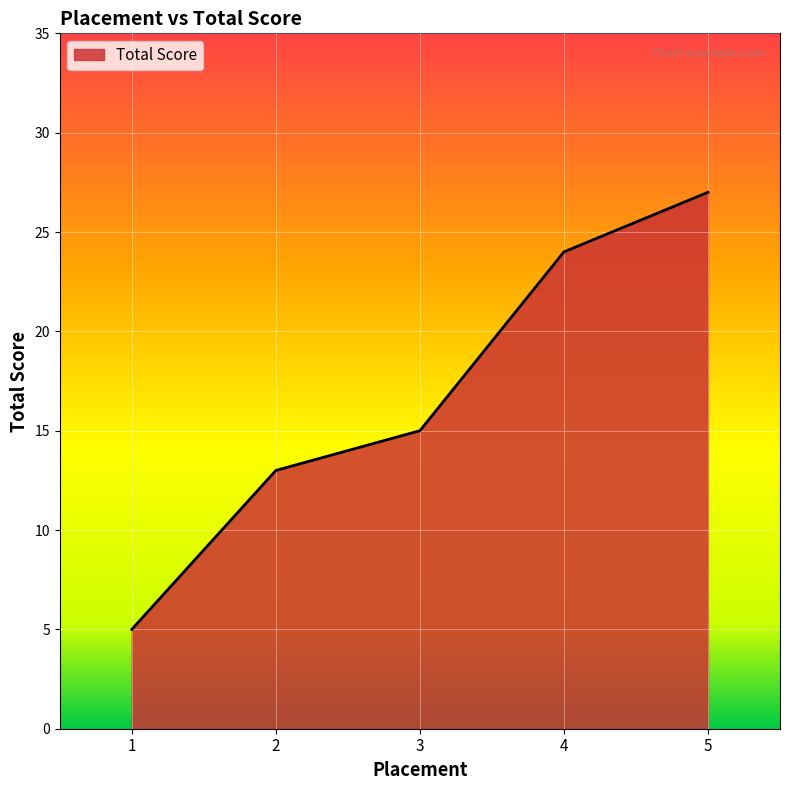

What is the sum of the values at 5 and 1?

32